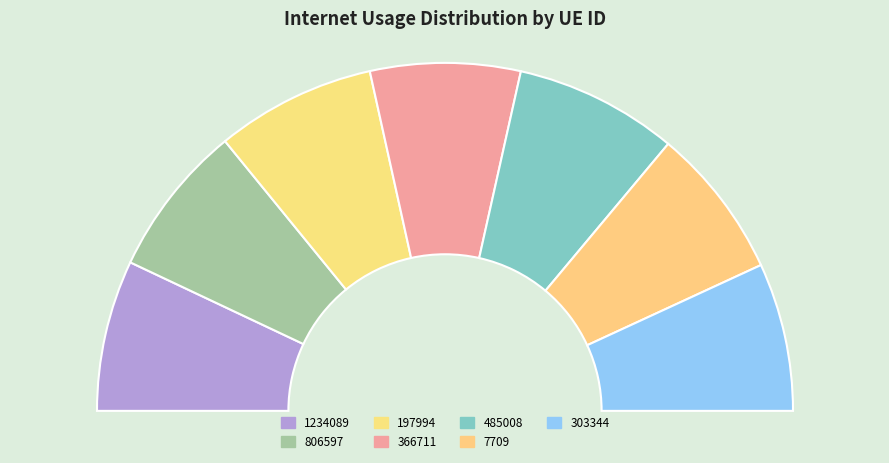

Is 303344 the majority of the pie?

No